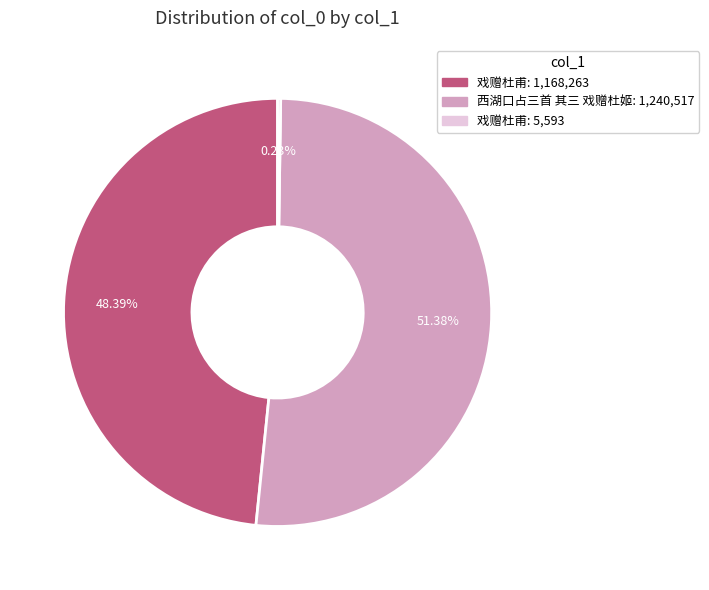

Is there a majority slice in this chart?

Yes